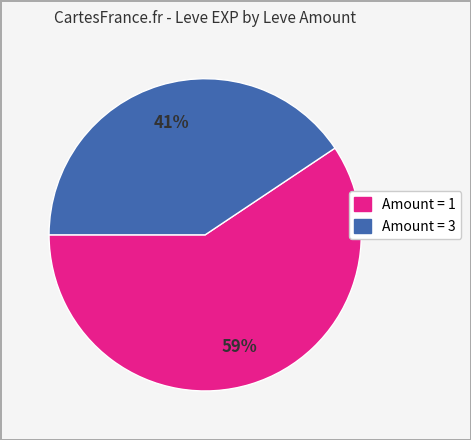

Rank the categories by value from highest to lowest.

Amount = 1, Amount = 3